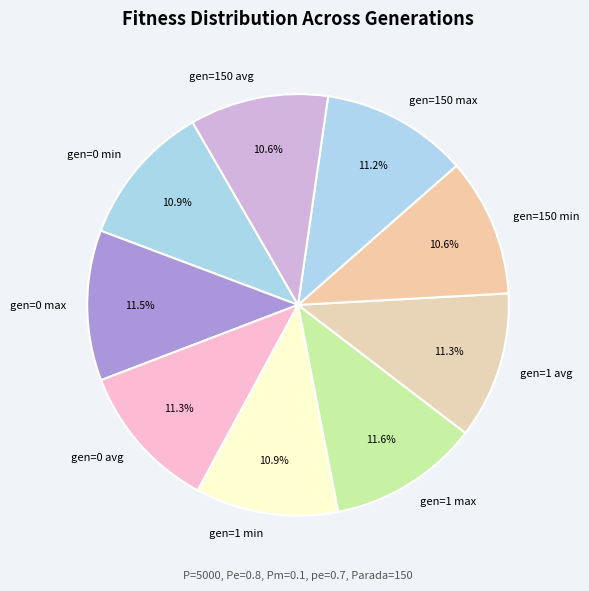

How many slices are in this pie chart?

9